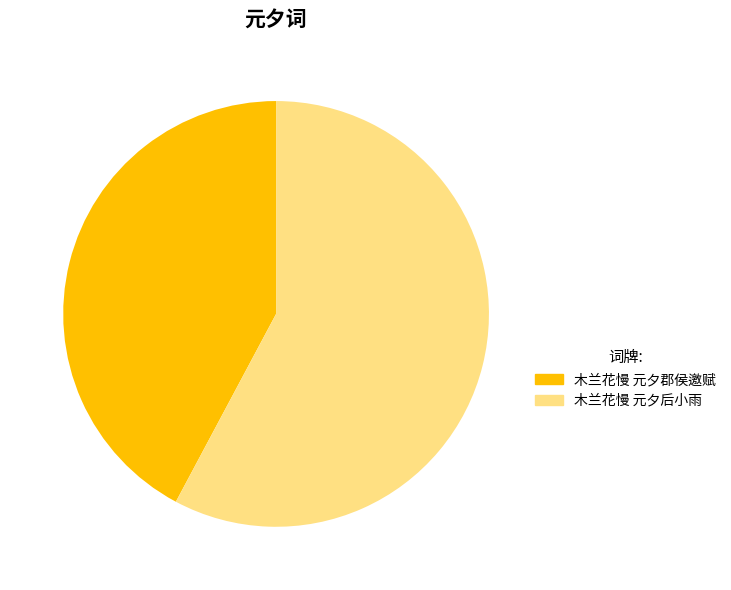

Which slice is the largest?

木兰花慢 元夕后小雨